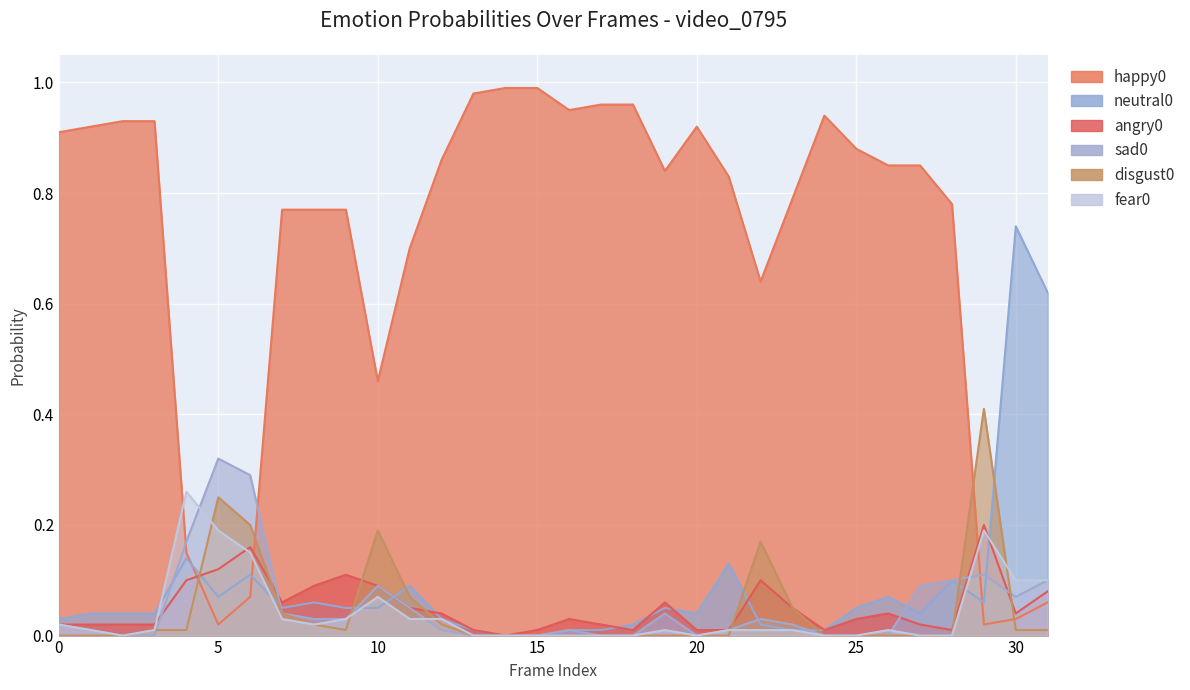

How many interior local valleys does the angry0 series have?

6